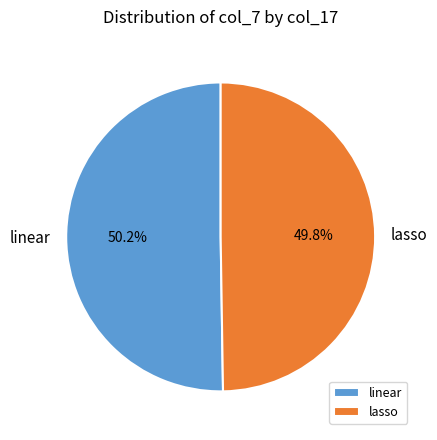

What percentage is the linear slice, to the nearest percent?

50%